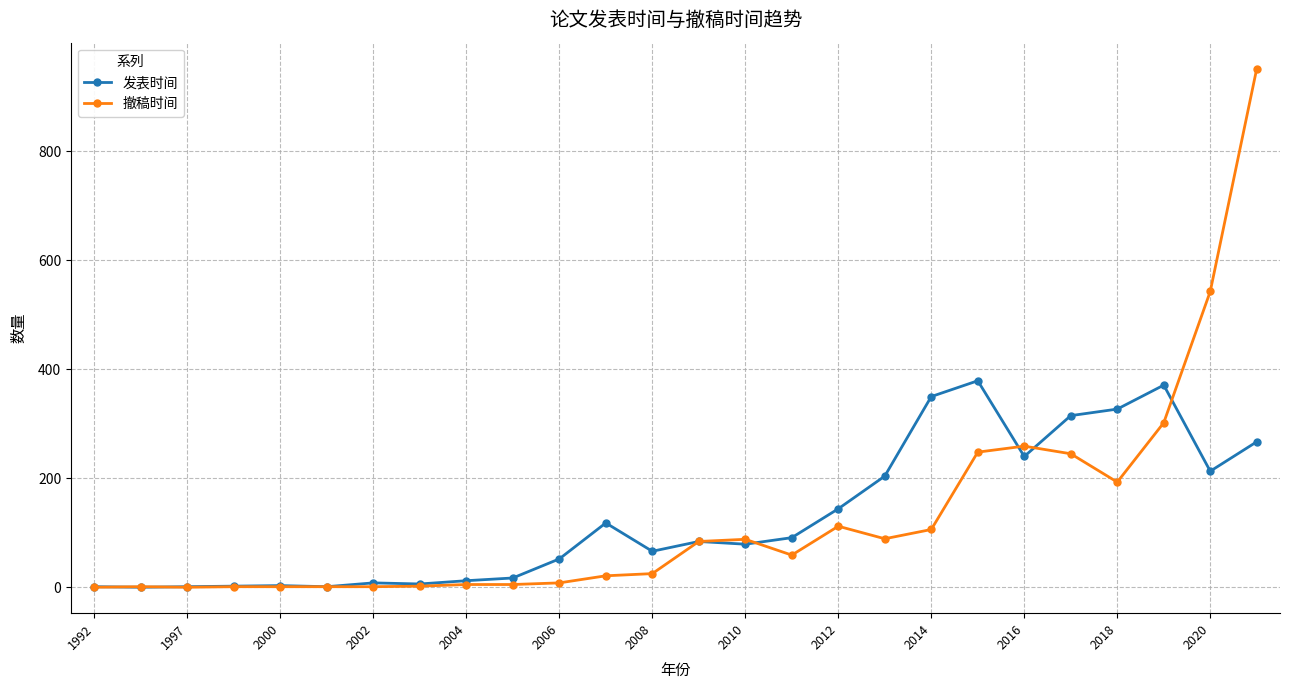

What is the greatest value displayed?

952